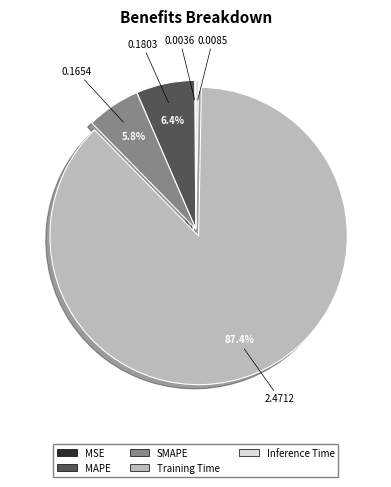

Which category has the biggest portion of the pie?

Training Time